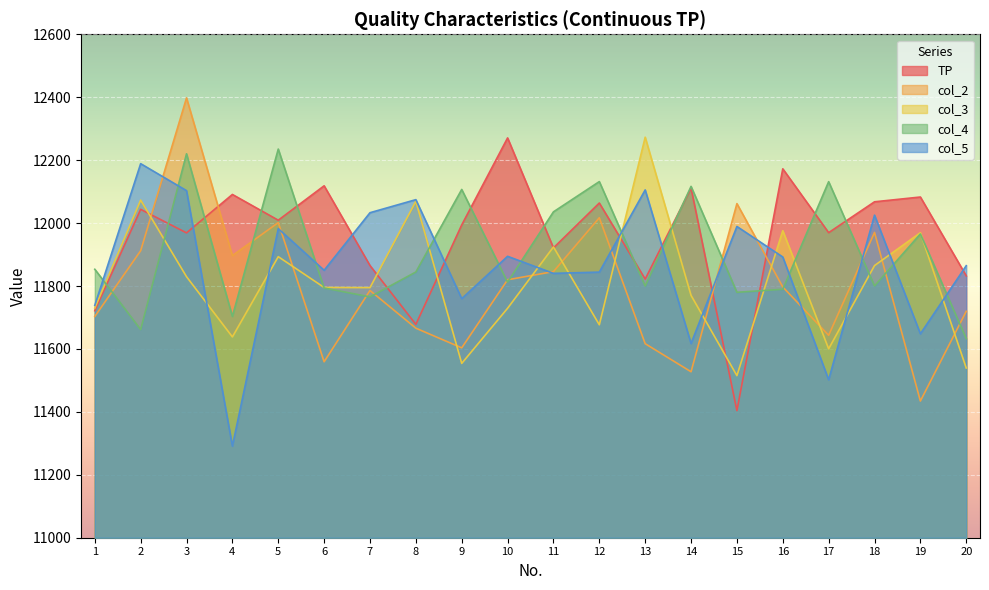

What is the value of the col_4 point at the 11th from the left?

12035.7